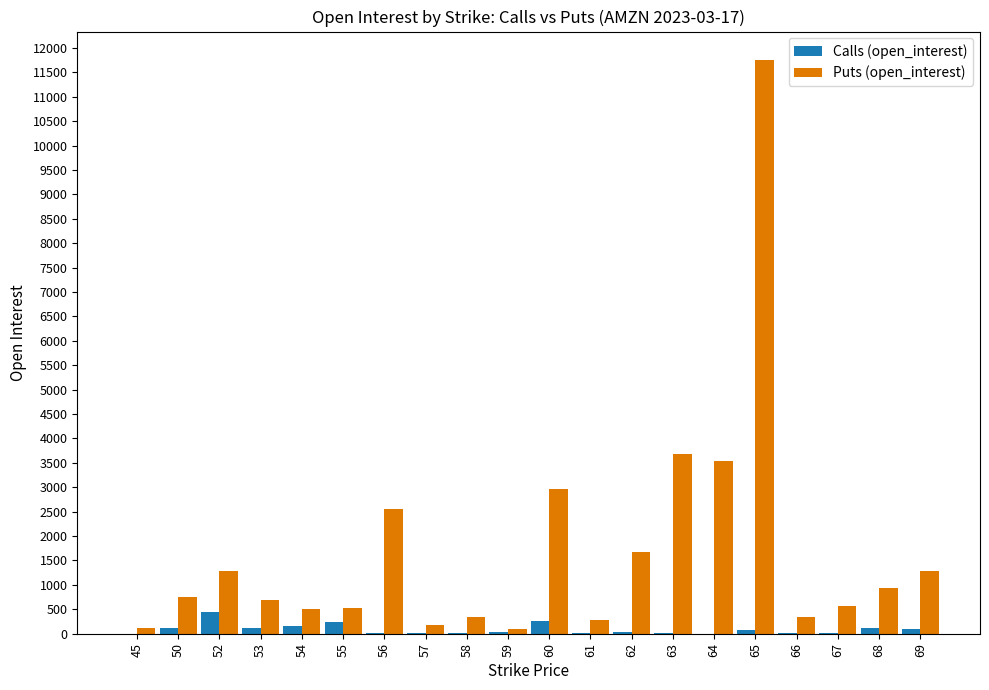

Between 45 and 52, which series saw the biggest shift?

Puts (open_interest)